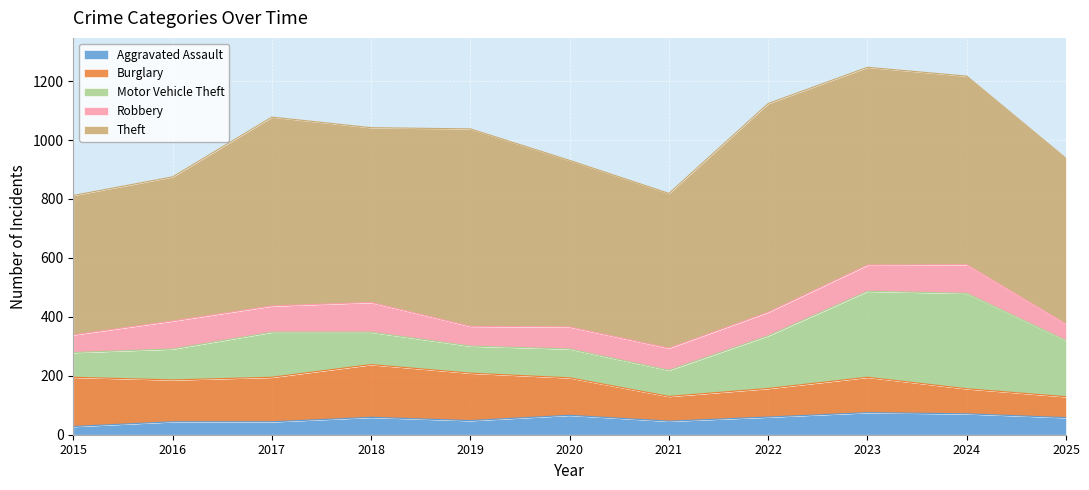

How many intersections are there between Motor Vehicle Theft and Burglary?

3